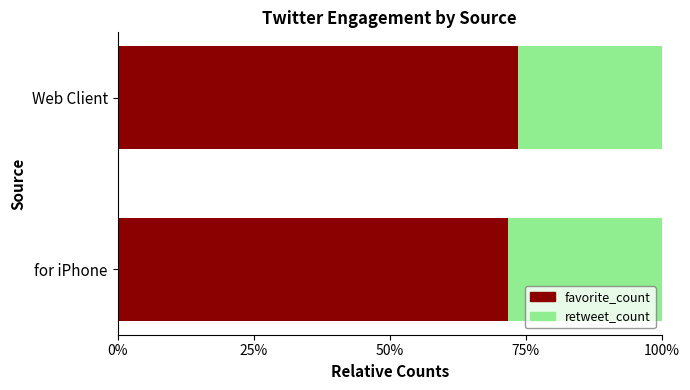

Rank the series by their maximum value, from highest to lowest.

favorite_count, retweet_count